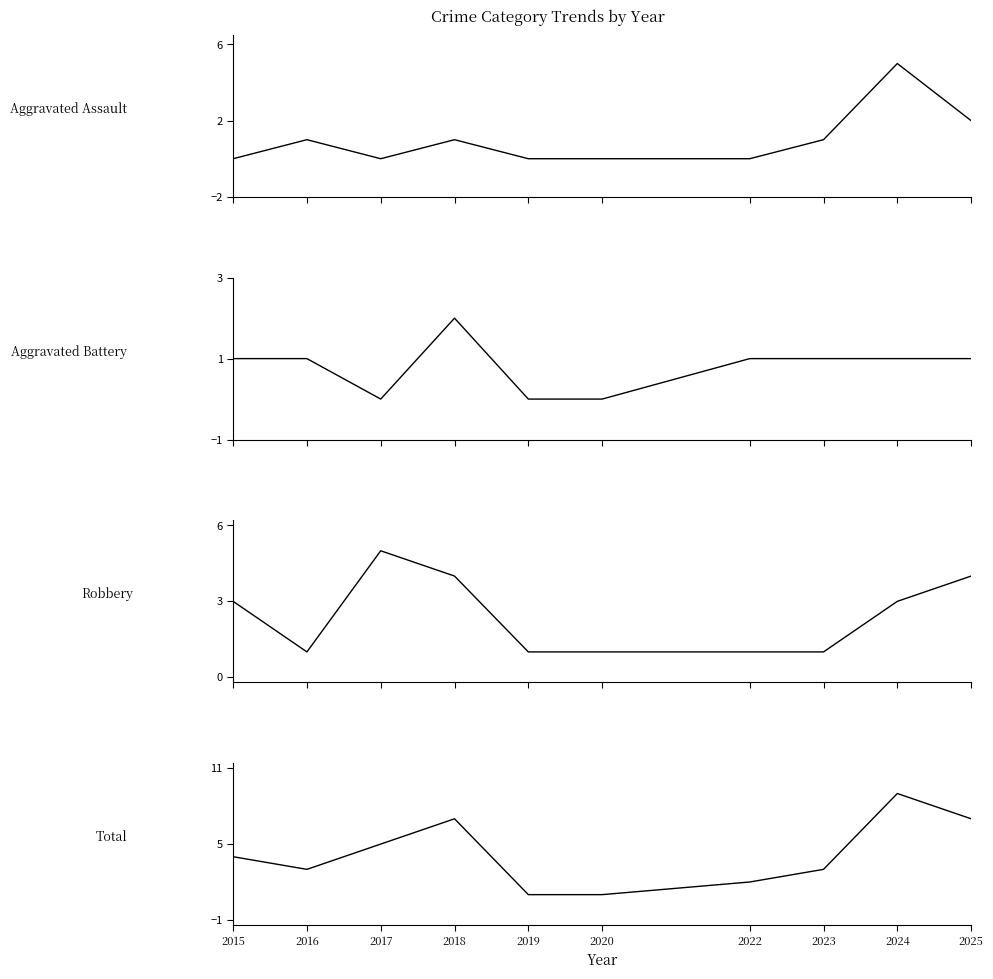

Where does the Robbery series first go above 3?

2017